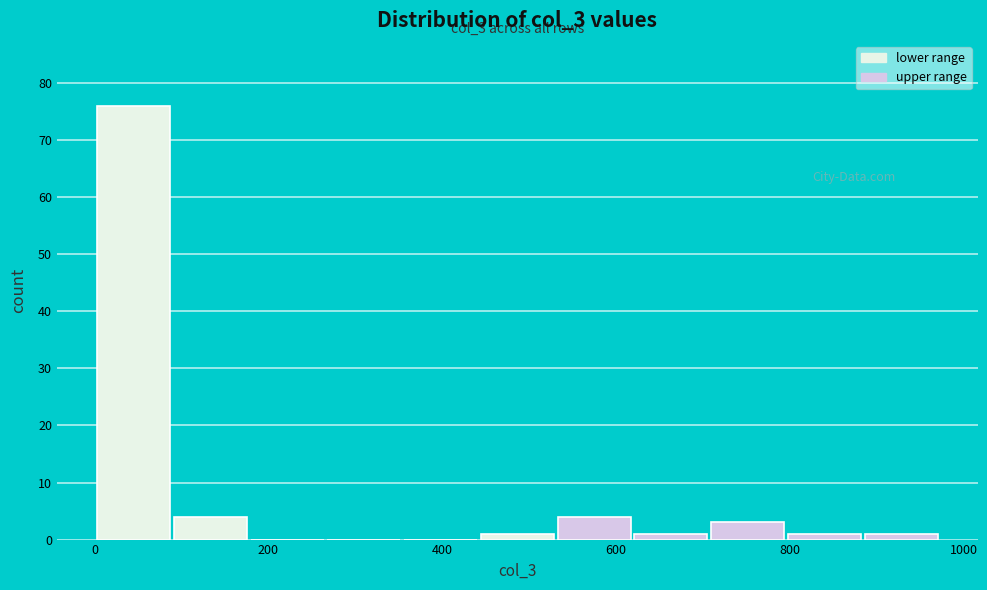

Which range on the x-axis has the tallest bar?

0 to 80